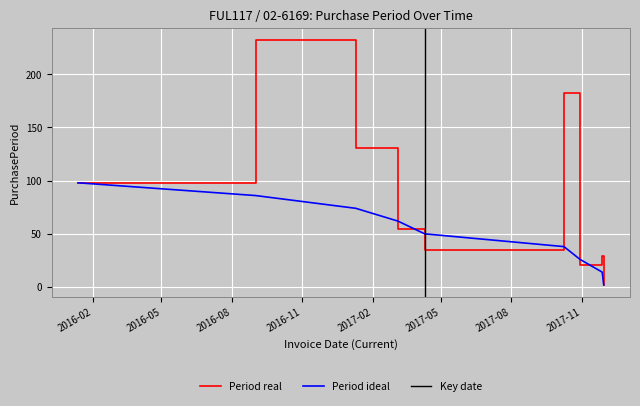

How many interior local valleys (lower than both neighbors) does the data have?

2